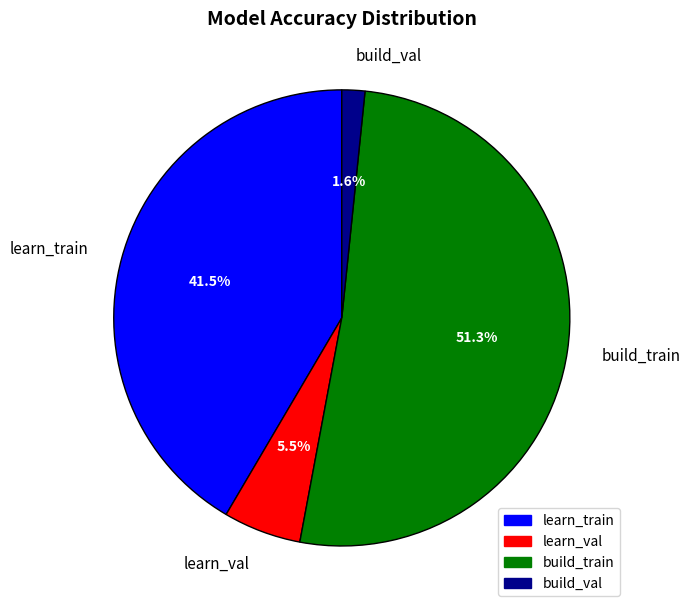

To the nearest percent, what percentage of the pie is build_val?

2%